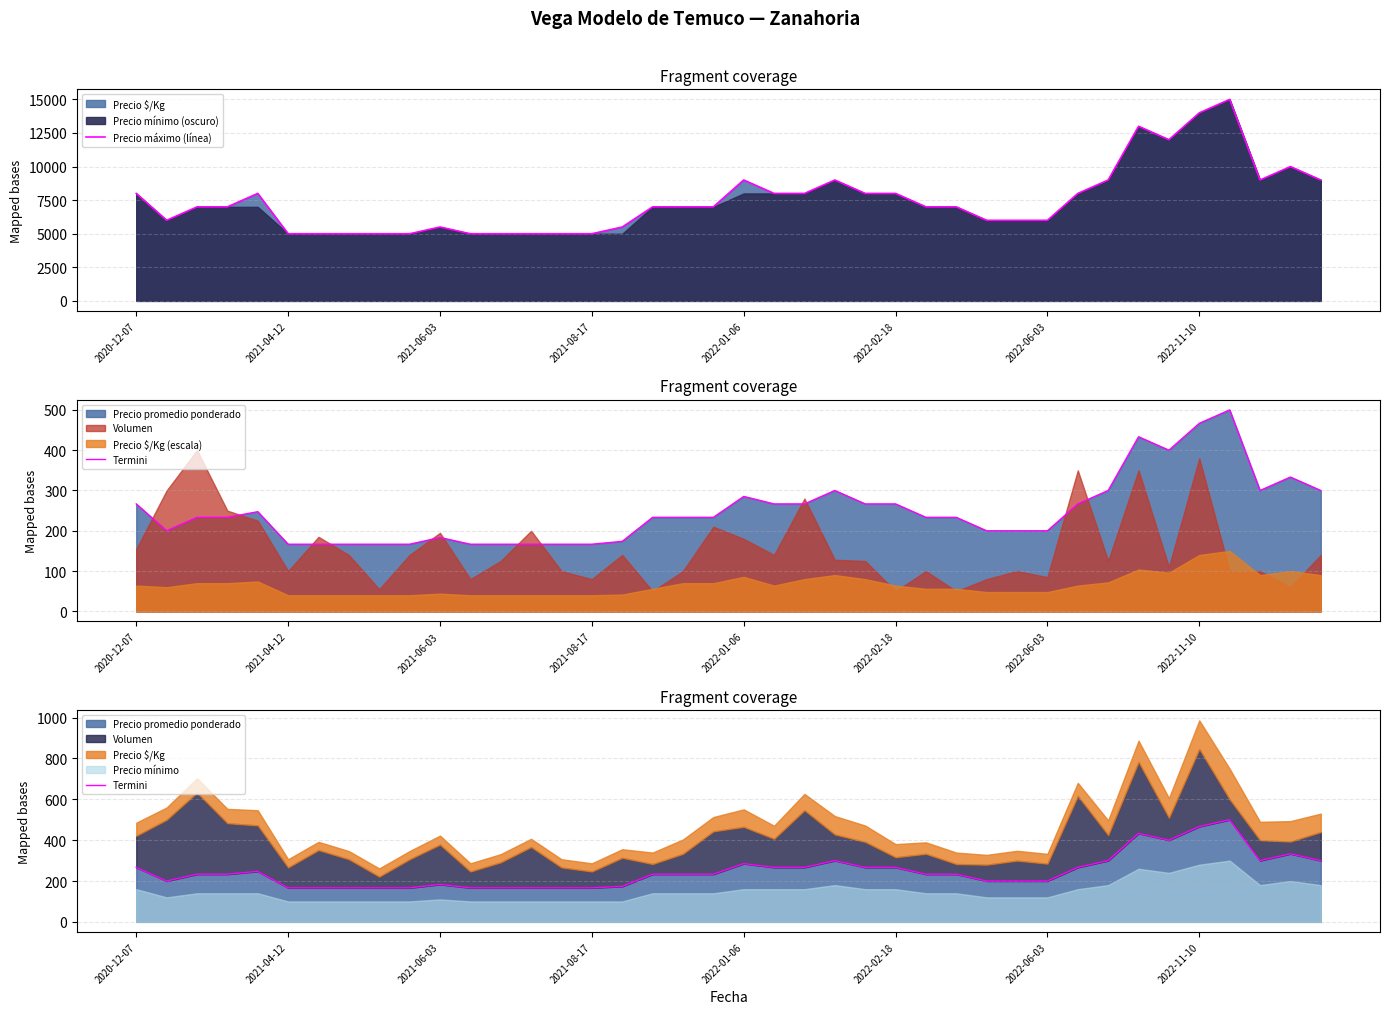

Rank the series at 37 from highest to lowest value.

Precio máximo (línea), Termini